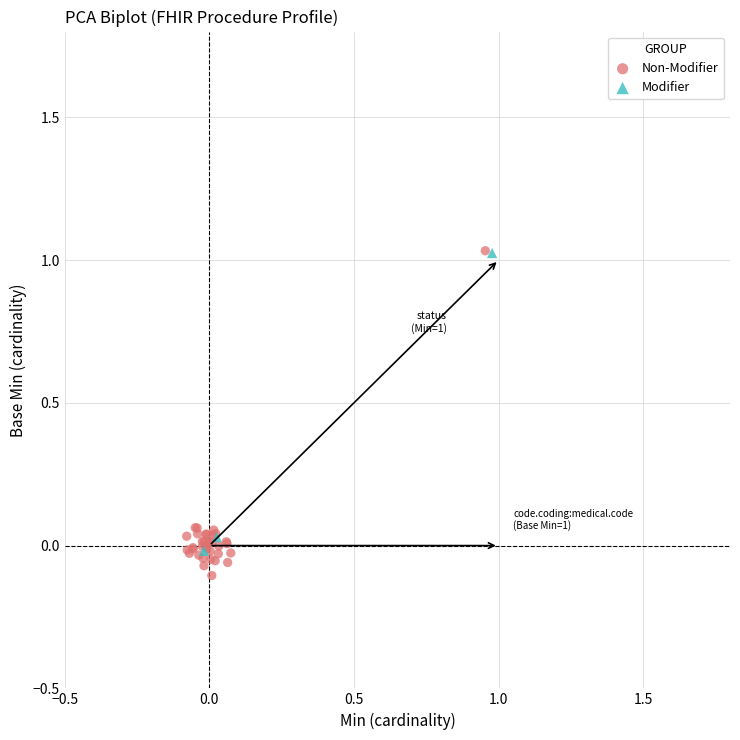

Which series contains the lowest Y value?

Non-Modifier